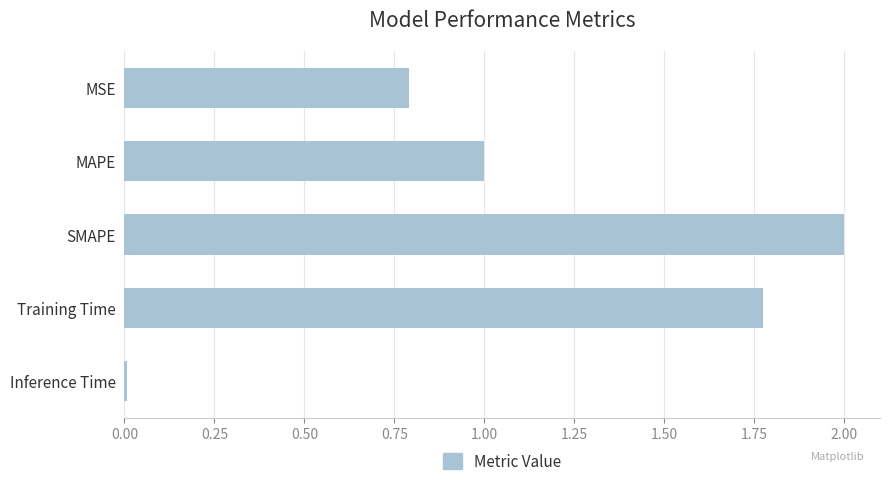

What is the average value?

1.1